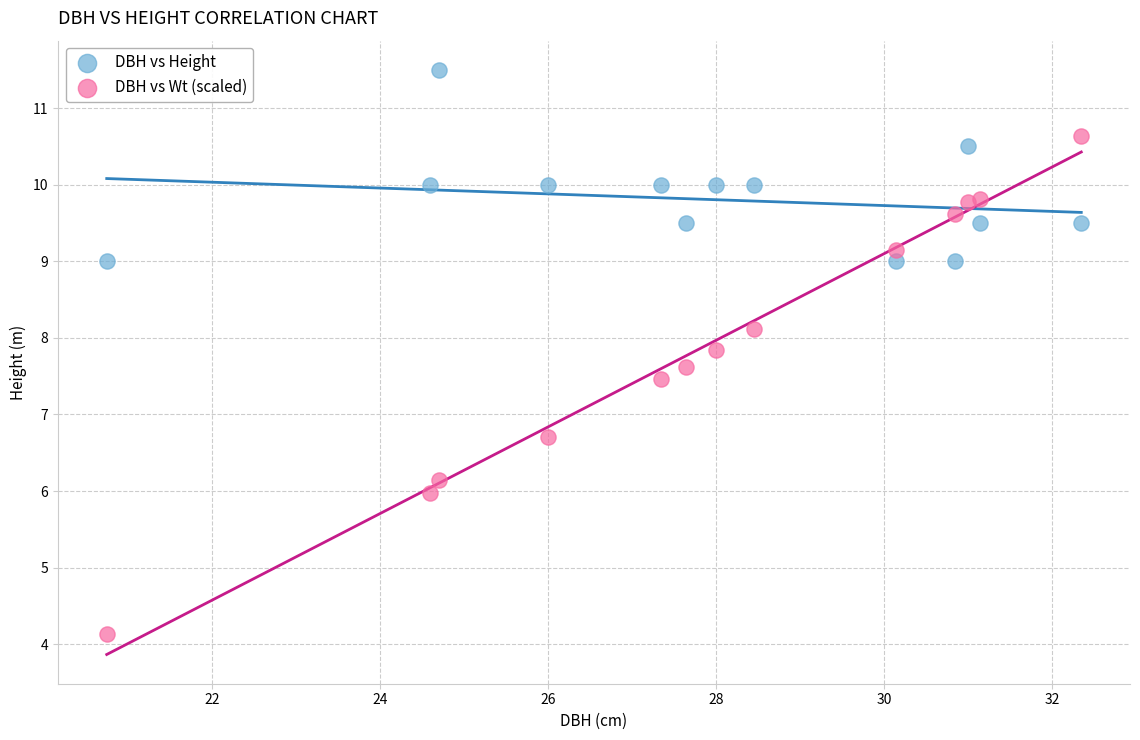

Which series has the largest Y range (max minus min)?

DBH vs Wt (scaled)